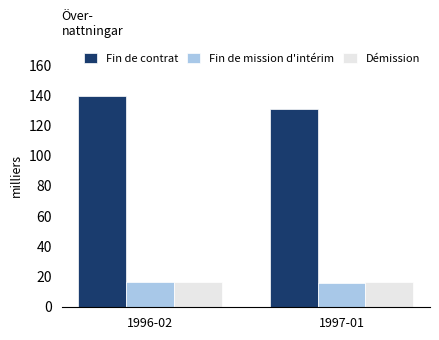

What is the difference between the highest and lowest values at 1997-01?

115.7